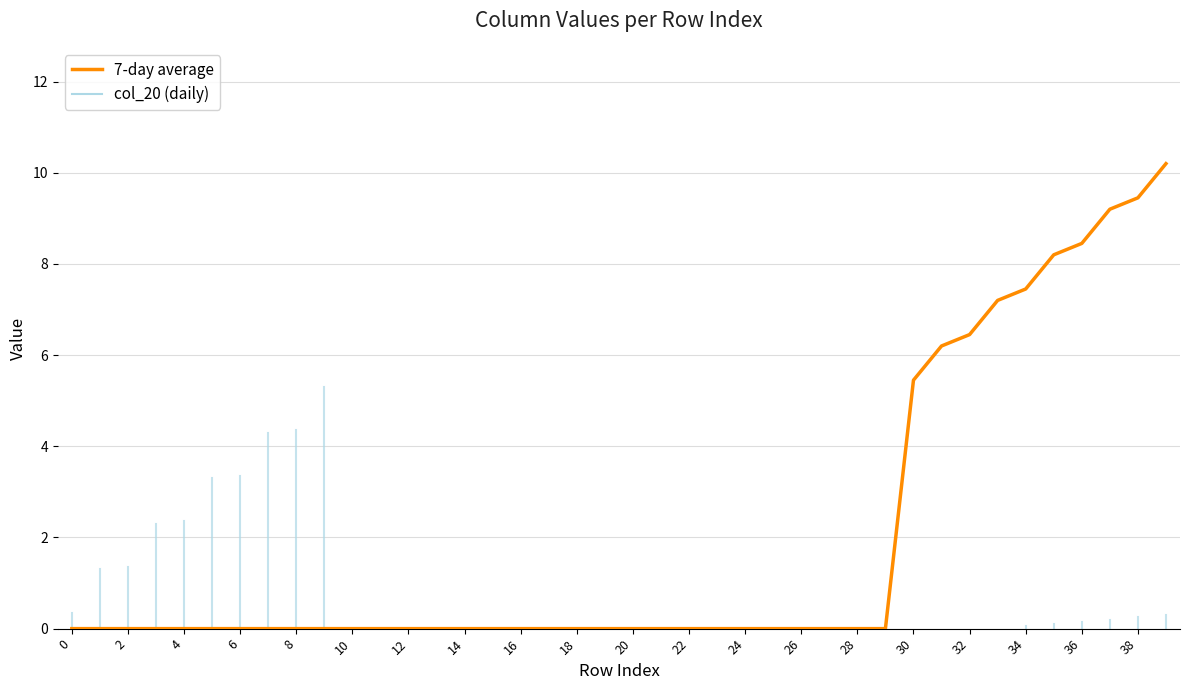

Does the chart have visible grid lines?

Yes